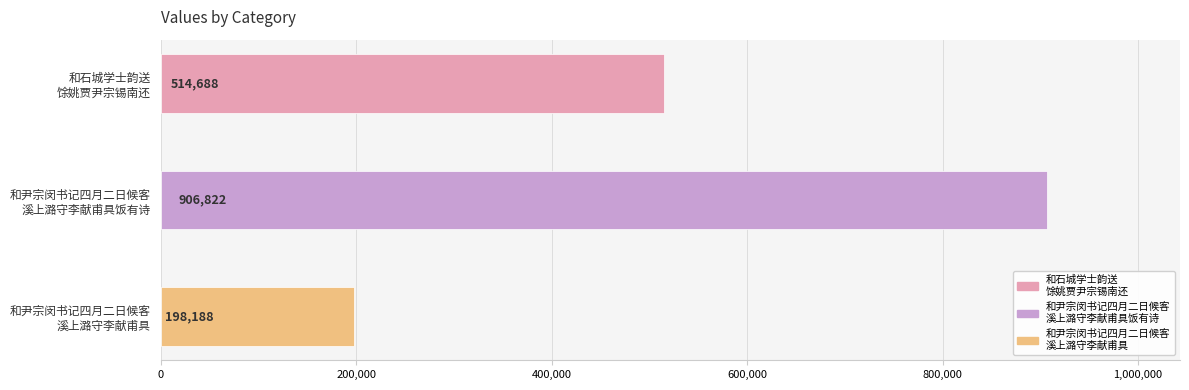

Rank the categories by value from lowest to highest.

和尹宗闵书记四月二日候客溪上潞守李献甫具, 和石城学士韵送馀姚贾尹宗锡南还, 和尹宗闵书记四月二日候客溪上潞守李献甫具饭有诗